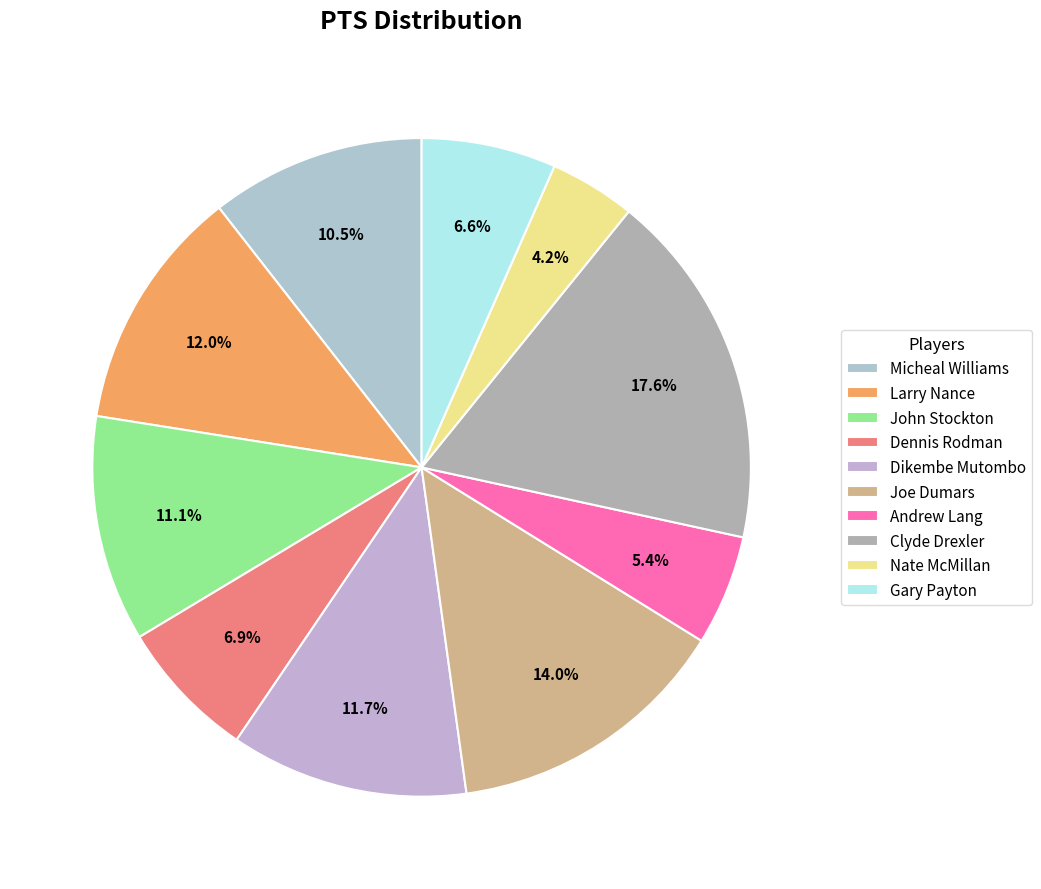

Does Joe Dumars represent more than half of the total?

No